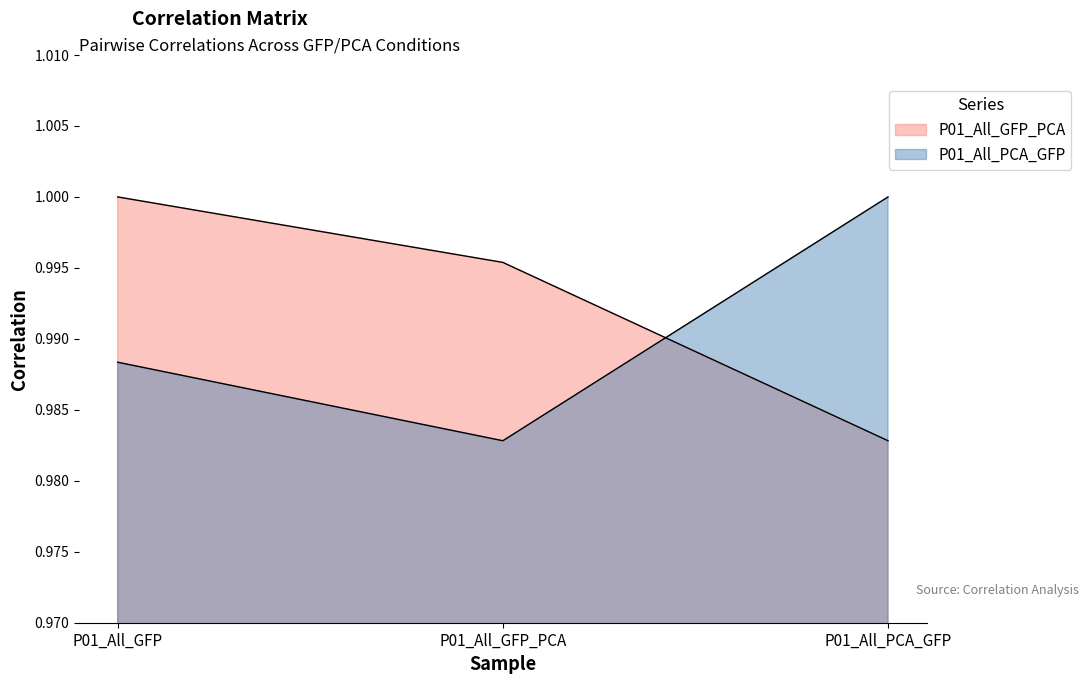

Which category has the highest value in the P01_All_PCA_GFP series?

P01_All_PCA_GFP